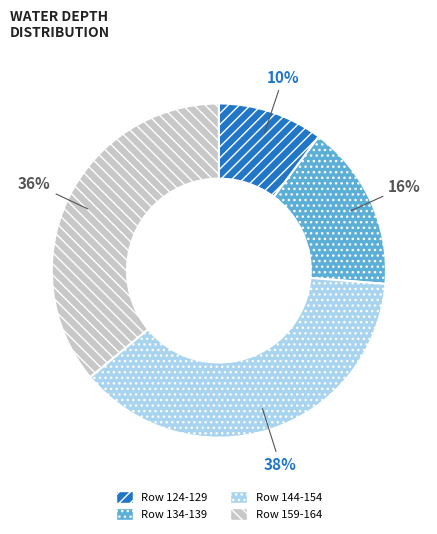

Is there a majority slice in this chart?

No